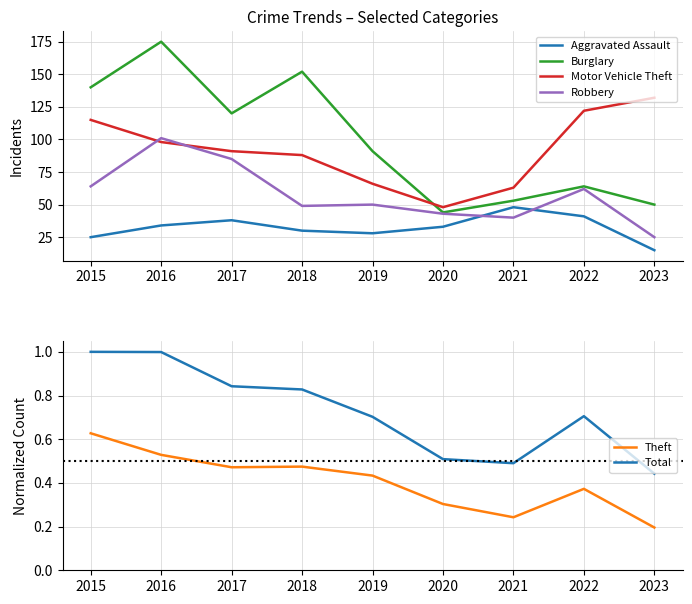

How many series are shown in this chart?

6